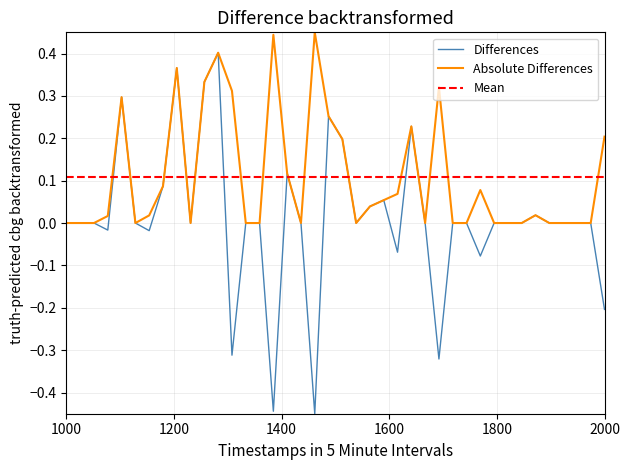

The Absolute Differences series shows 0.0 at 38. True or false?

True